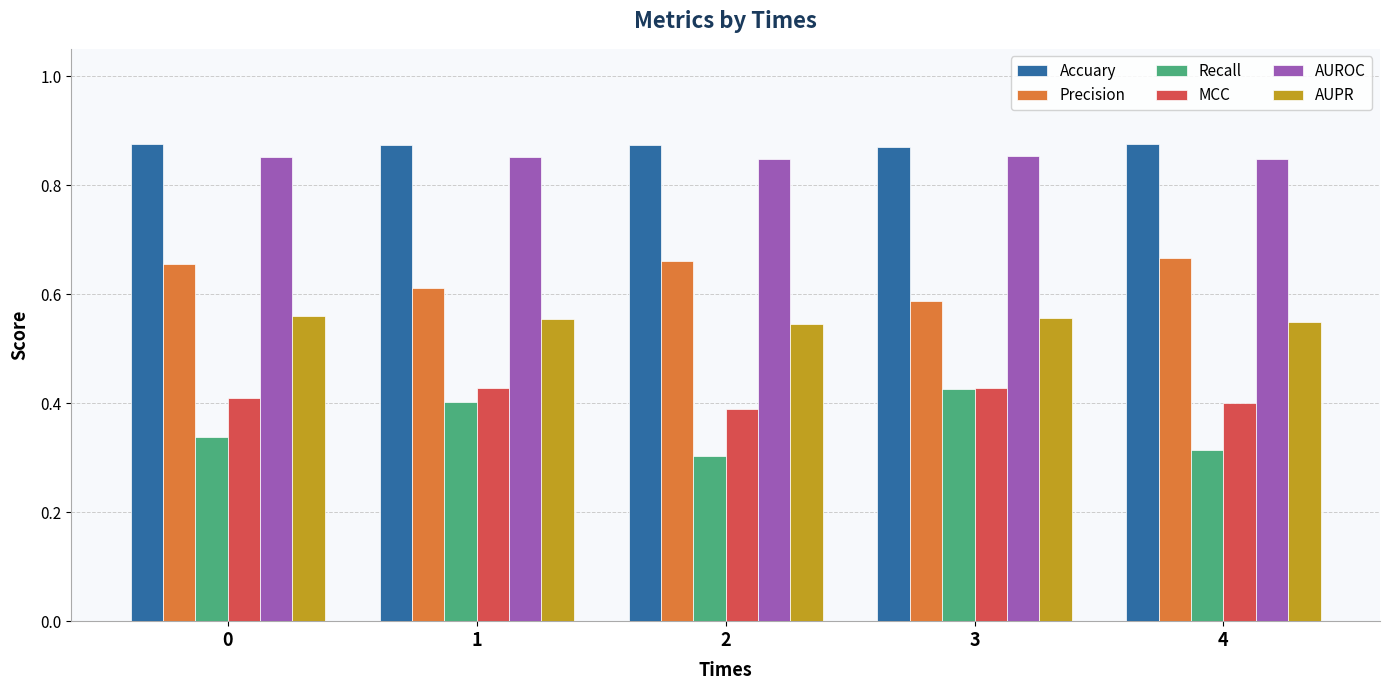

At which label is Precision closest to 0?

3